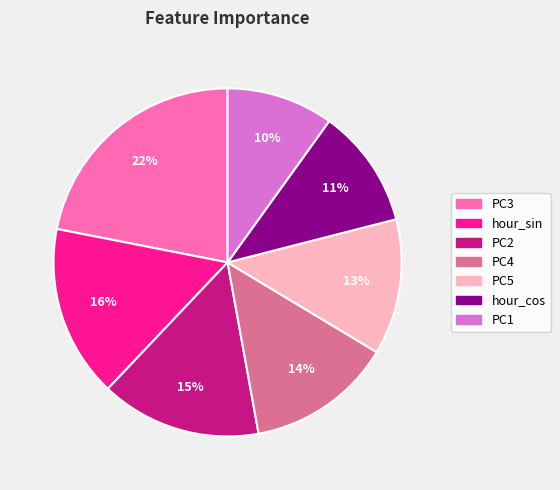

Which slice is the smallest?

PC1